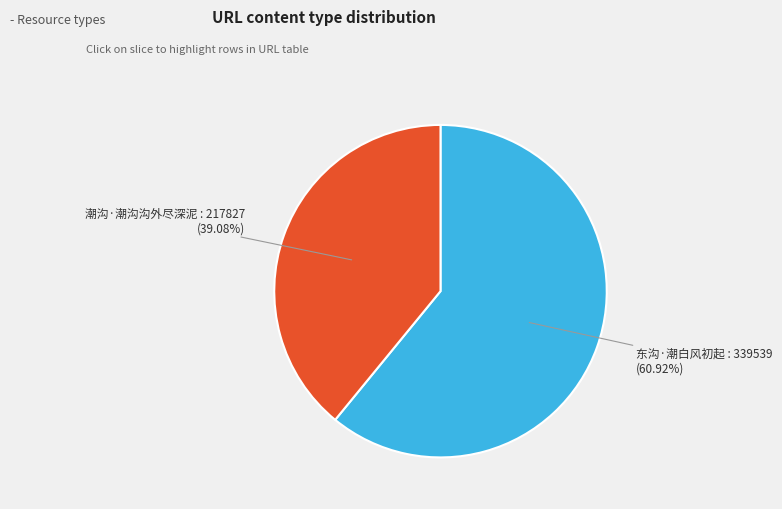

What is the smallest slice in the pie chart?

潮沟·潮沟沟外尽深泥